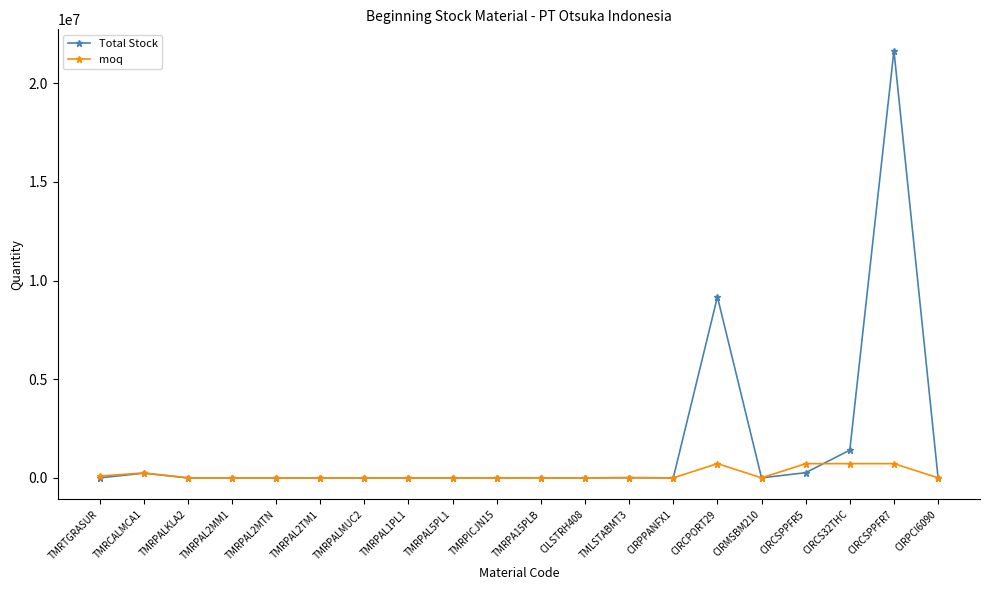

Which series has the largest range (max minus min)?

Total Stock